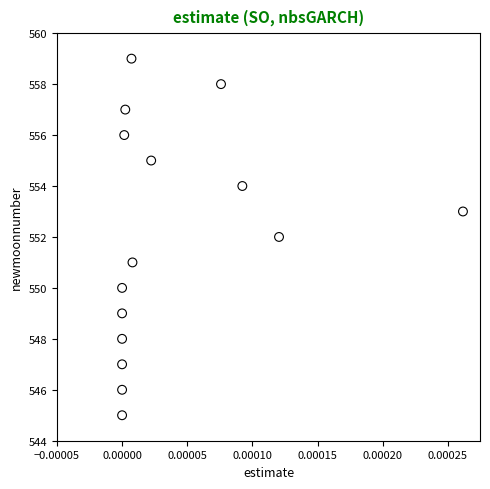

What is the range of Y values (max minus min)?

14